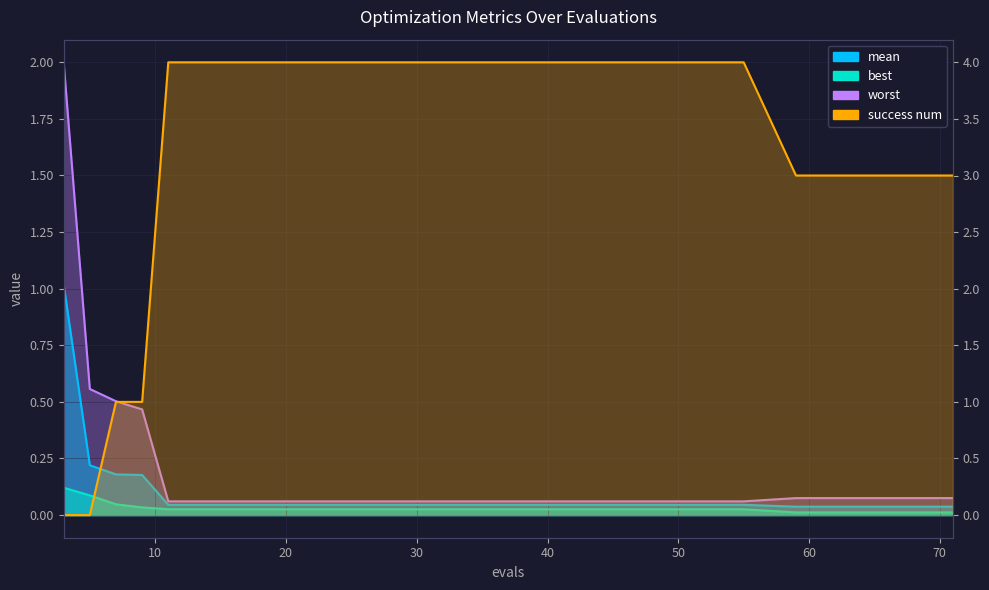

What is the difference between the second highest and minimum values in the mean series?

0.2